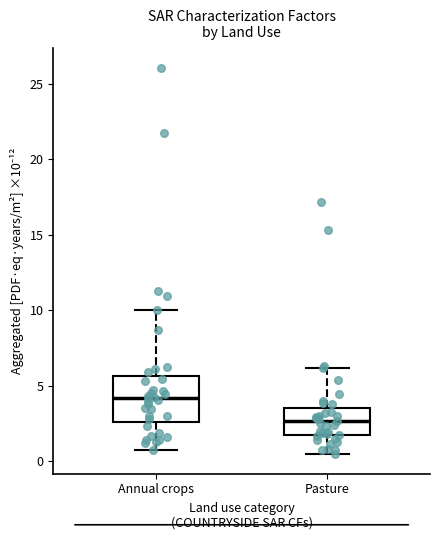

Reading left to right, transcribe this box plot: for each box, give where its median line is, the range the box spans, and where its two whiskers end, as read against the y-axis. The values are not printed on the chart, so give them approximately, as read against the axis.

Annual crops: median 4.0, box 2.5 to 5.5, whiskers 1.0 to 10.0
Pasture: median 2.5, box 1.5 to 3.5, whiskers 0.5 to 6.0